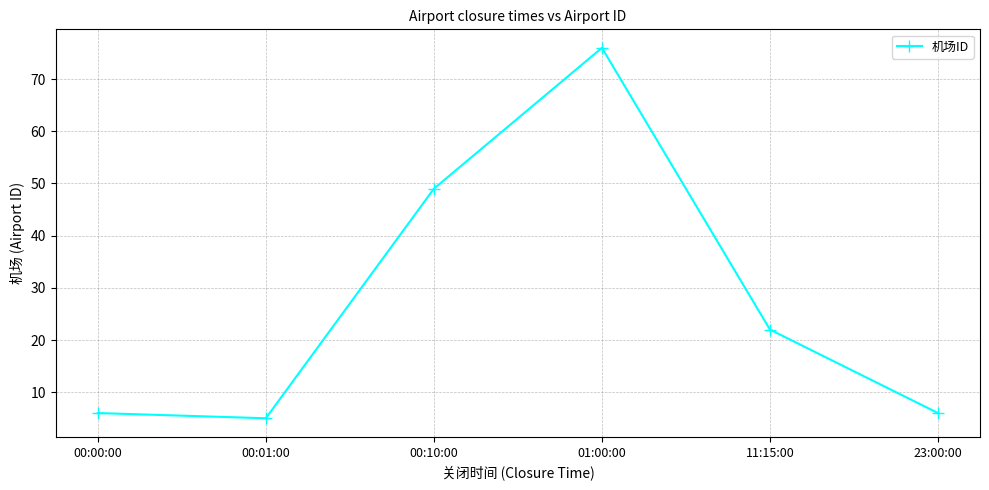

Approximately how many times larger is the value at 00:10:00 compared to 00:01:00?

9.8